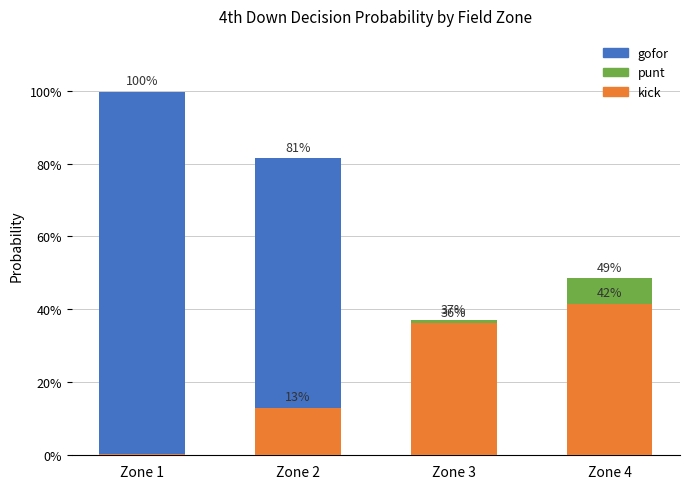

The punt series shows 0.4 at Zone 3. True or false?

True